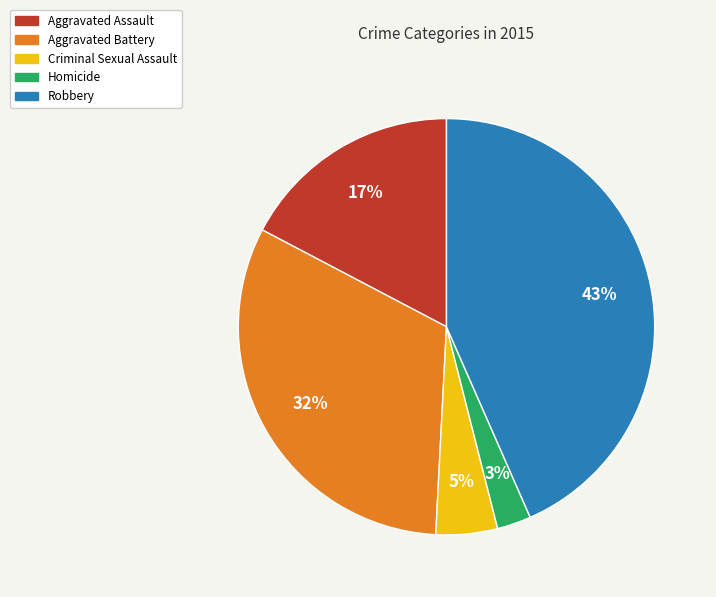

To the nearest percent, what is the combined percentage of Aggravated Assault and Homicide?

20%